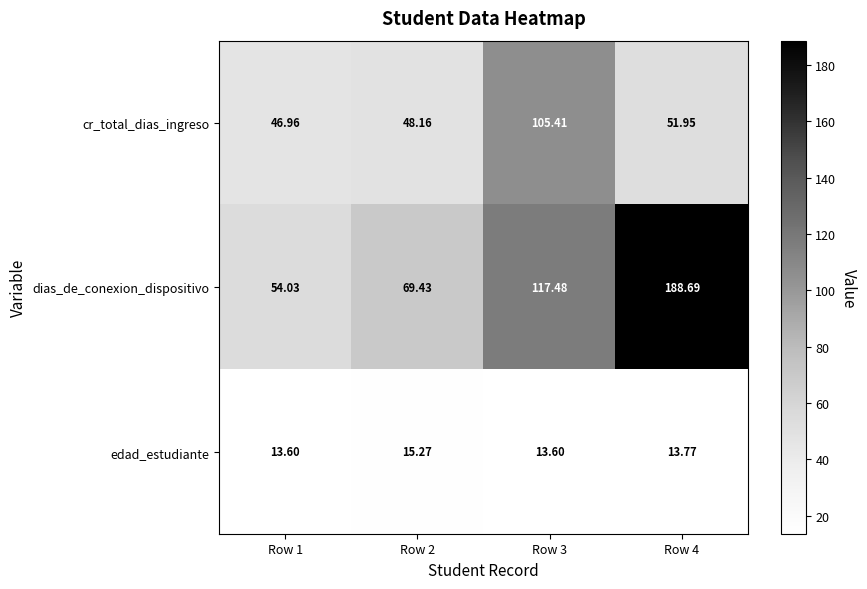

List the series in order of their peak value, highest first.

dias_de_conexion_dispositivo, cr_total_dias_ingreso, edad_estudiante